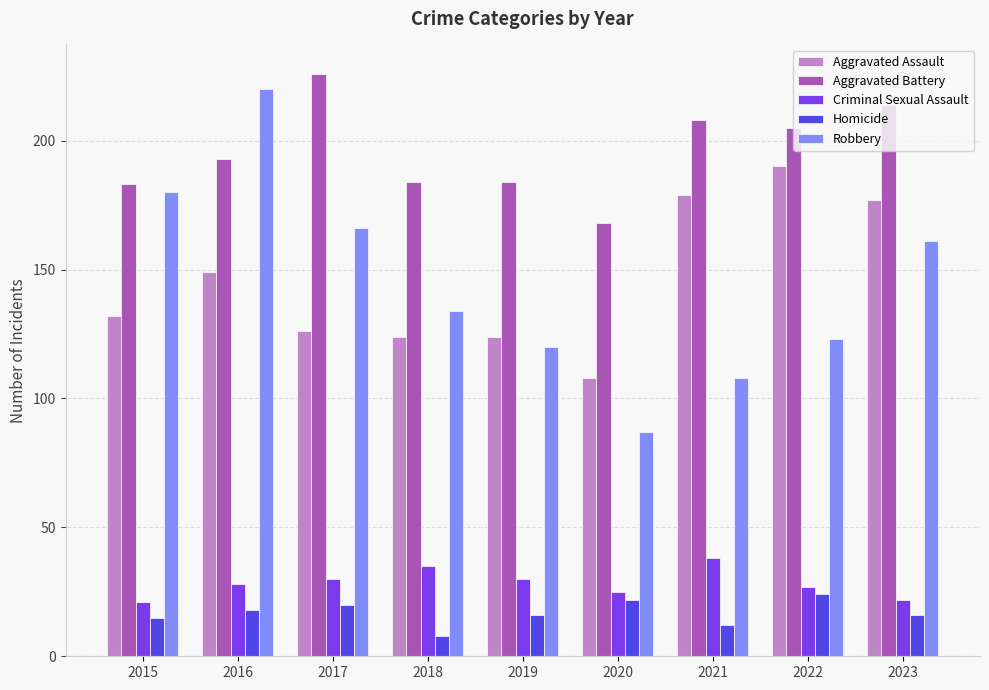

What is the difference between the second highest and second lowest values in the Aggravated Battery series?

31